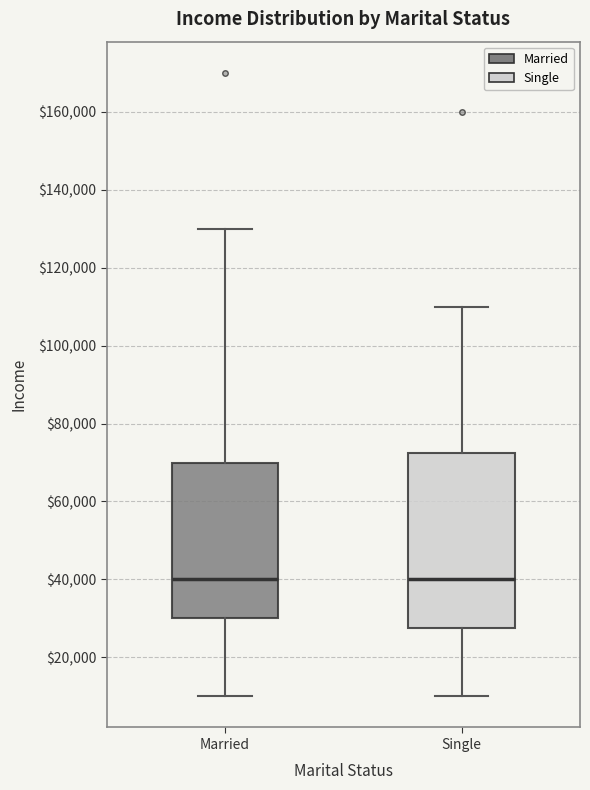

Comparing the boxes themselves (not the whiskers), which one is the tallest?

Single